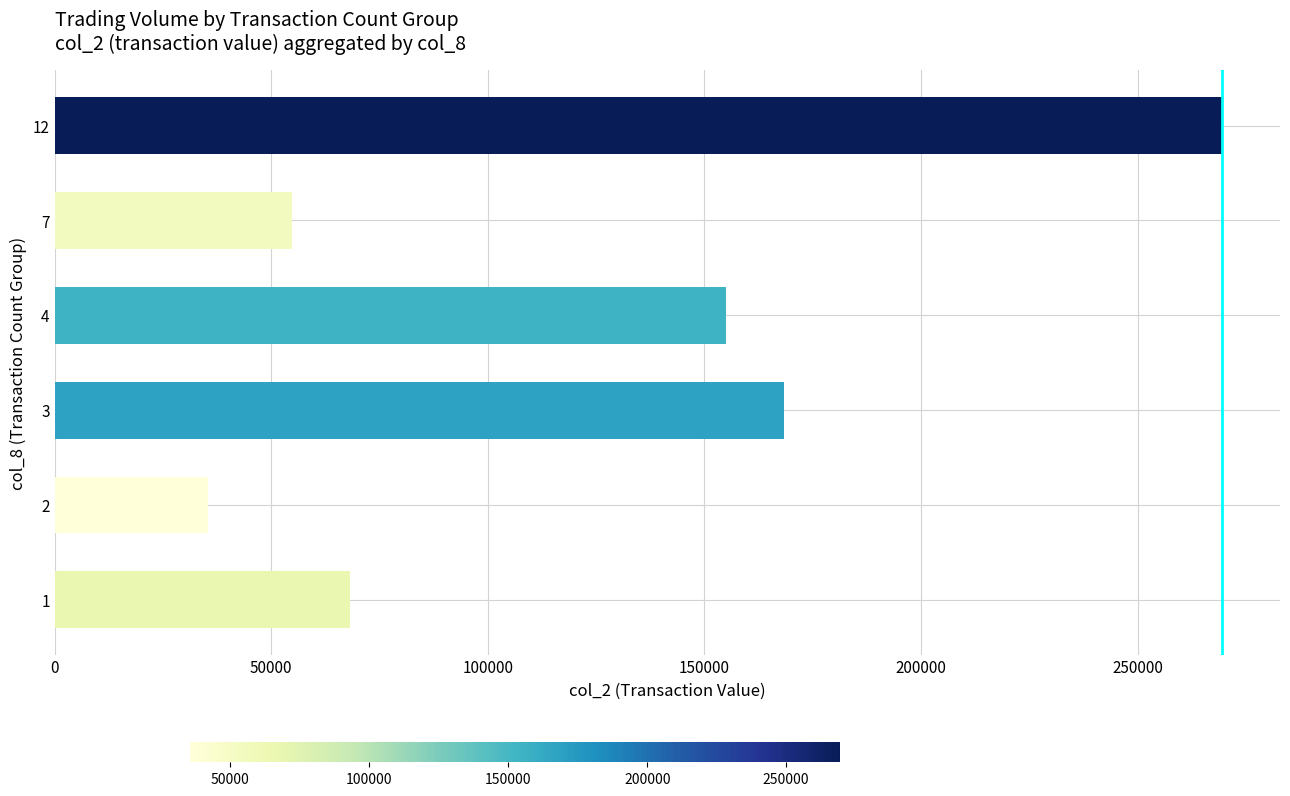

Reading bottom to top, what are all the values shown in this chart?

1=68200	2=35500	3=168300	4=155010	7=54870	12=269370